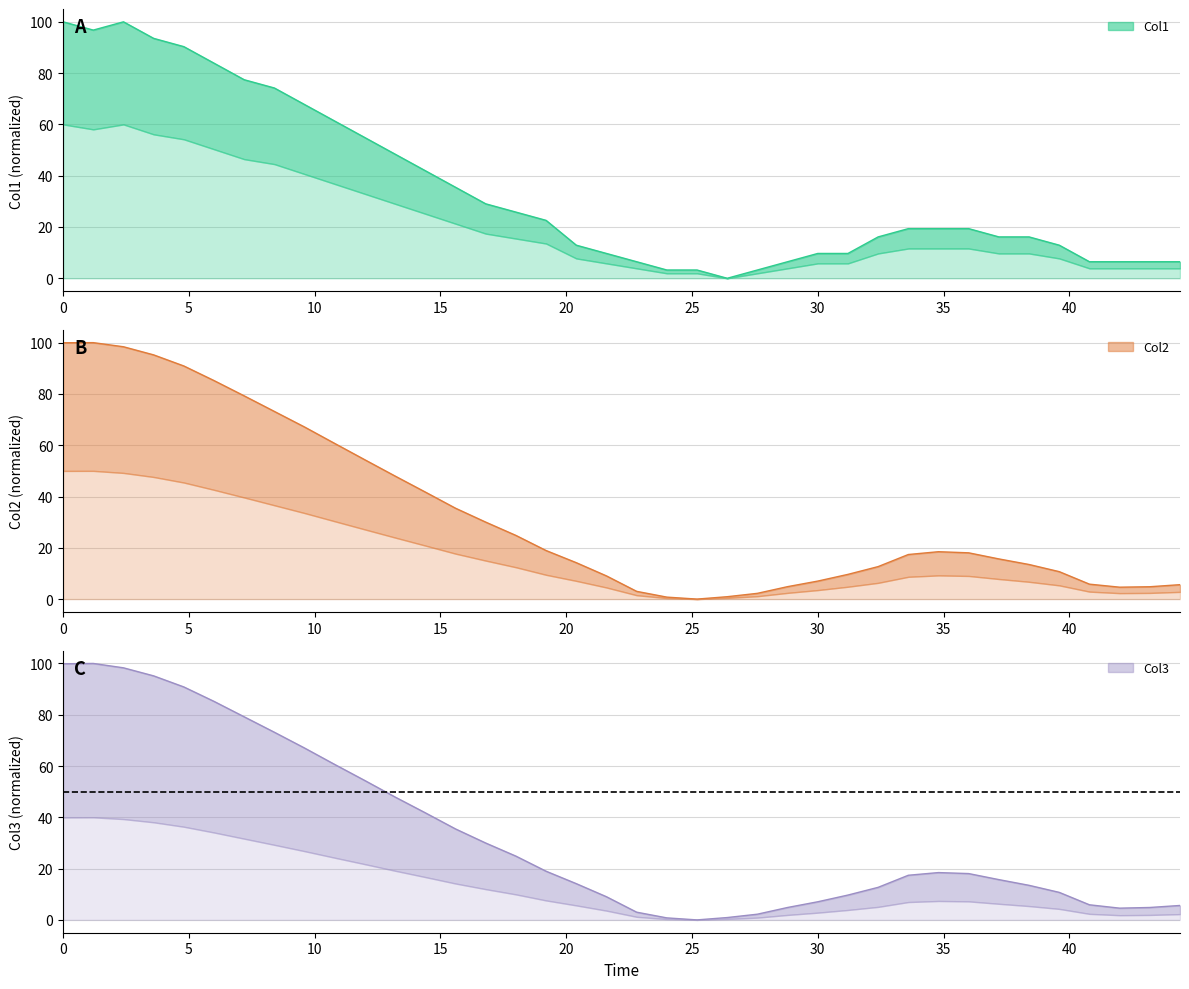

Which label corresponds to the smallest value in the chart?

26.4